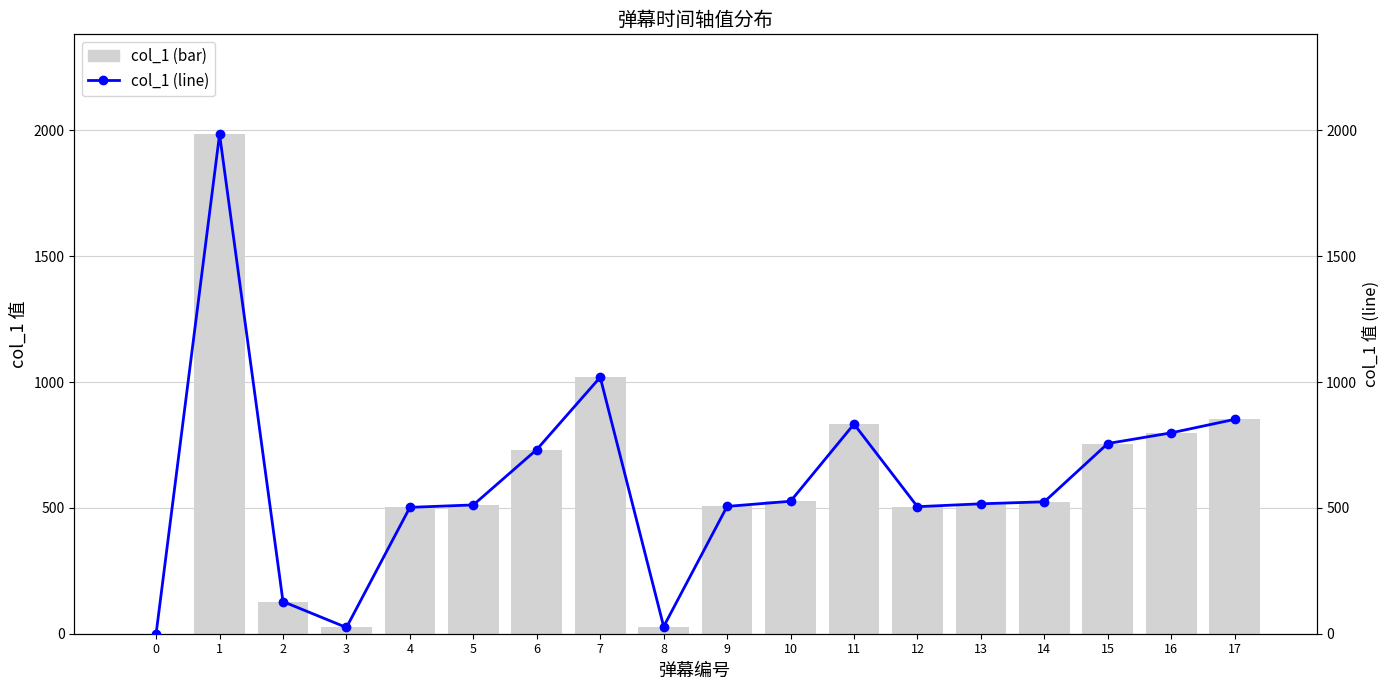

Which series has the largest range (max minus min)?

col_1